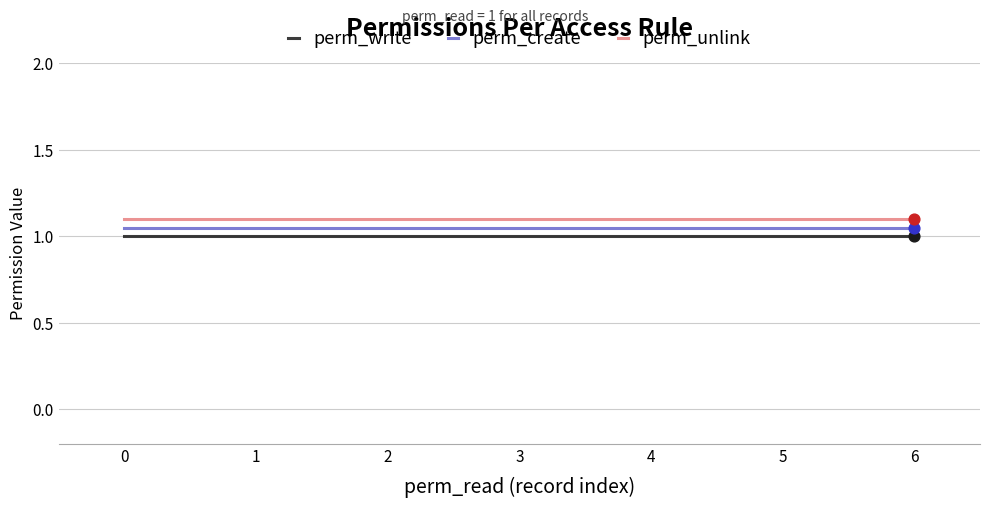

Is the value of perm_create at 2 greater than the value of perm_unlink at 6?

No